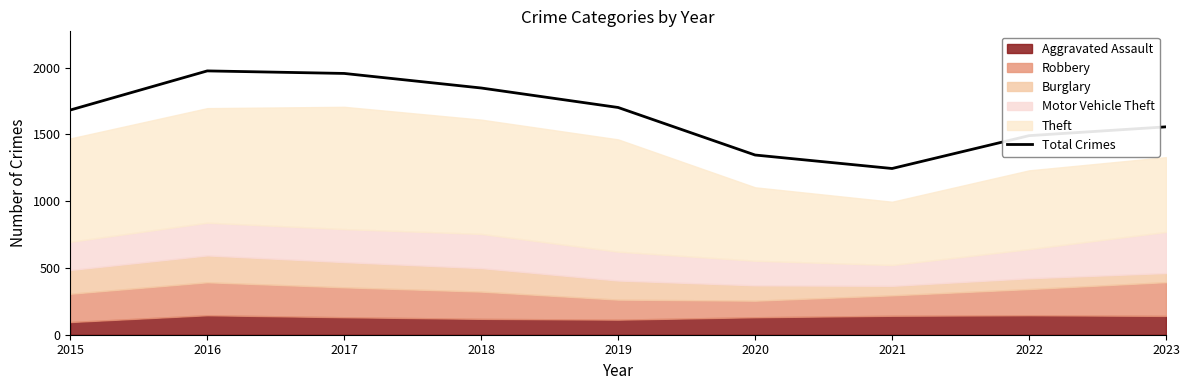

Rank the categories by value from lowest to highest.

2021, 2020, 2022, 2023, 2015, 2019, 2018, 2017, 2016